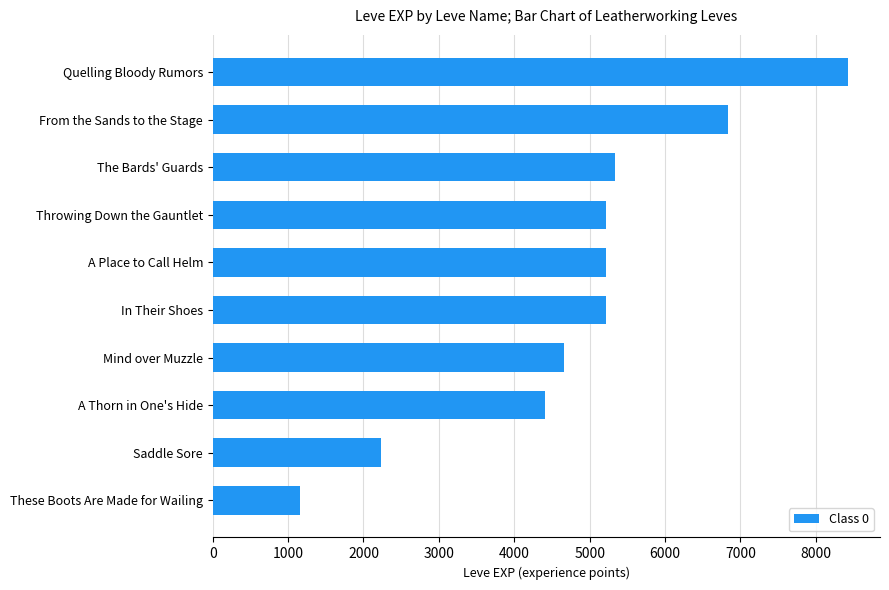

Which has a higher value, Mind over Muzzle or From the Sands to the Stage?

From the Sands to the Stage